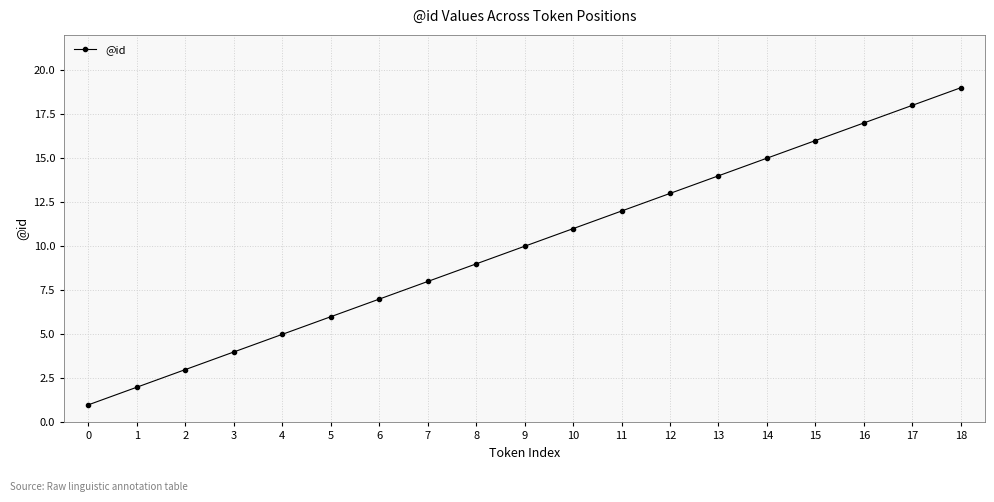

Reading left to right, extract all data points from this chart.

0=1	1=2	2=3	3=4	4=5	5=6	6=7	7=8	8=9	9=10	10=11	11=12	12=13	13=14	14=15	15=16	16=17	17=18	18=19